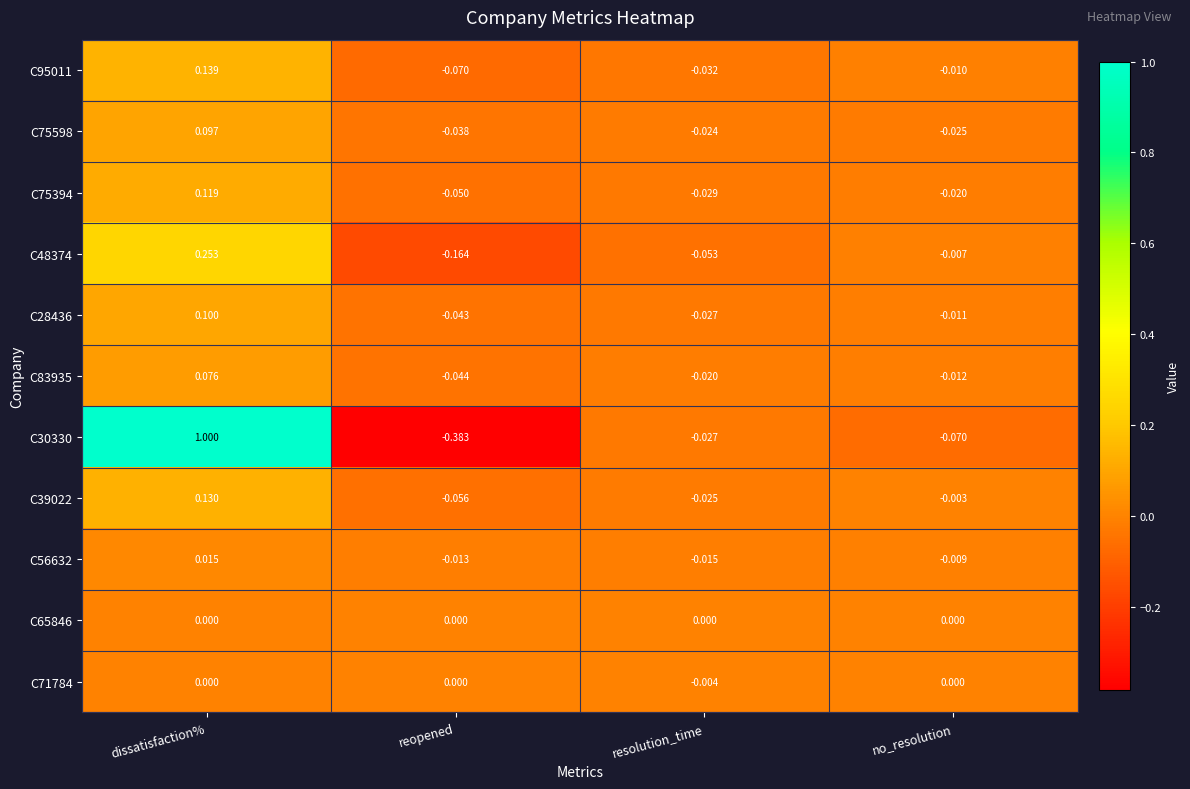

Count the number of categories in the chart.

4